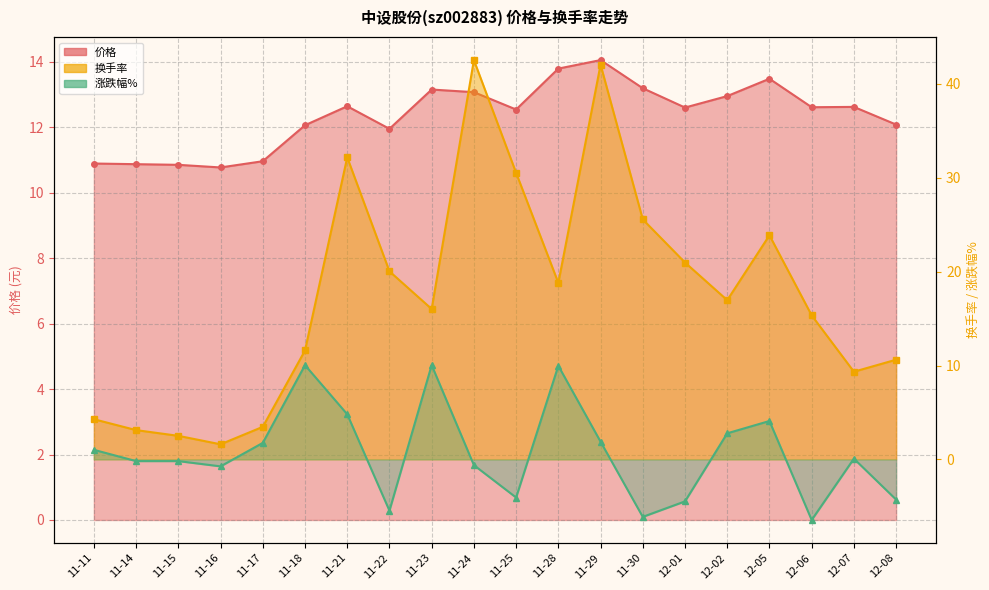

True or false: 涨跌幅% and 价格 cross at least once.

False